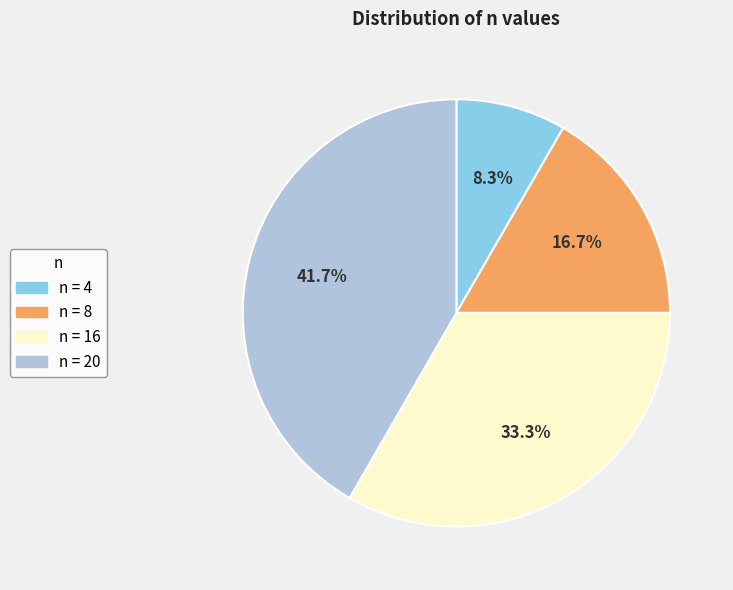

Is there a majority slice in this chart?

No